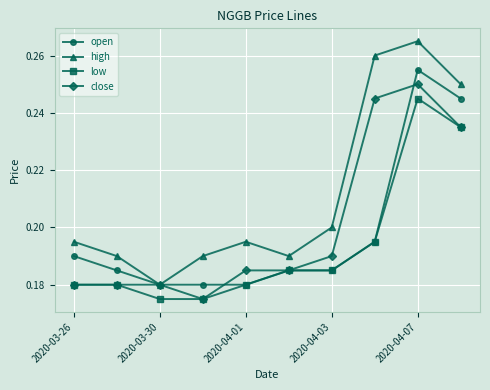

List the series in order of their peak value, highest first.

high, open, close, low